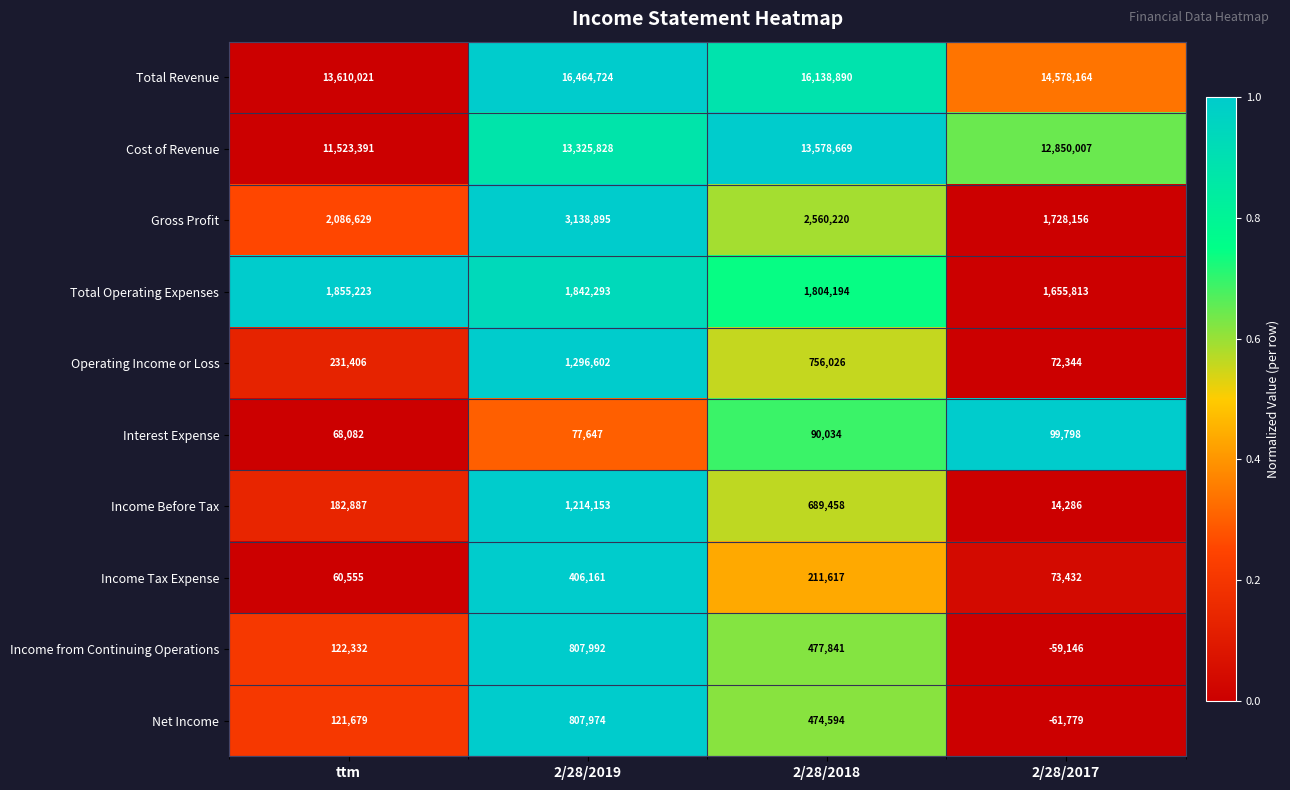

The value of Interest Expense at 2/28/2019 is 51116. True or false?

False